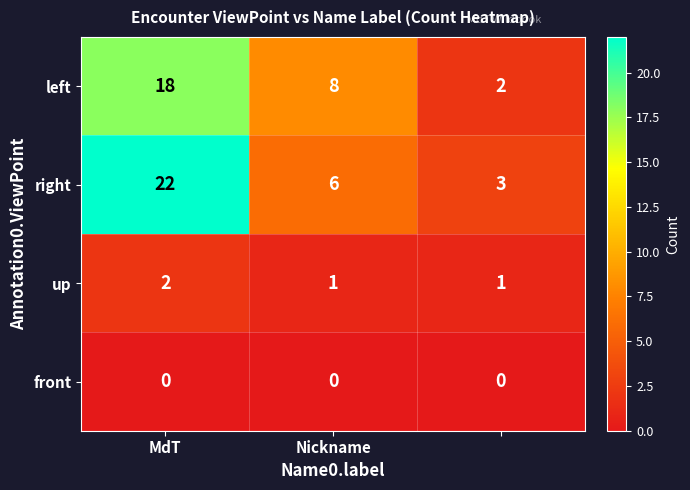

Which series has the widest spread of values?

right